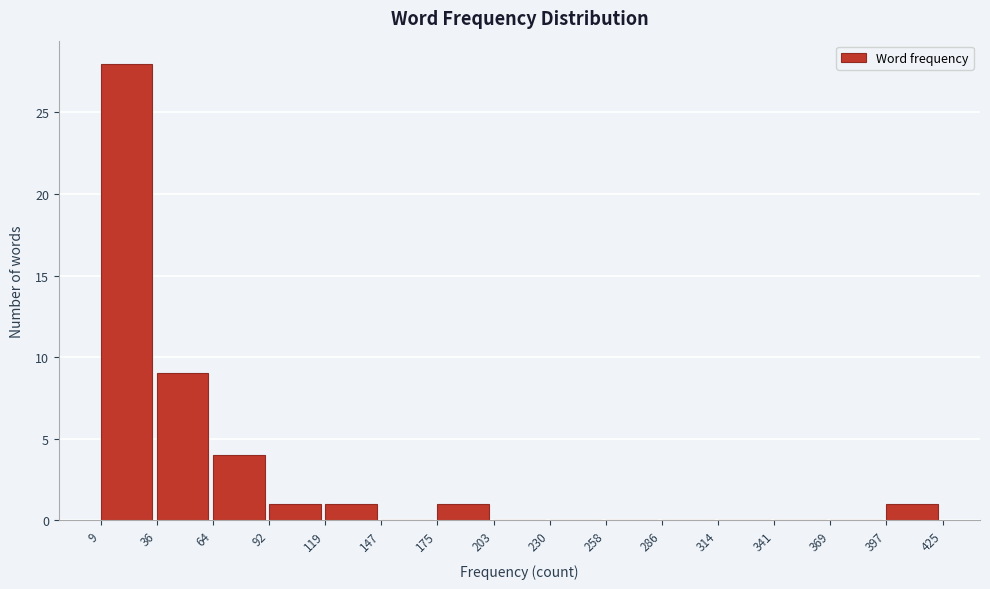

What is the height of the bar covering 119 to 147 on the x-axis? The values are not printed on the chart, so give them approximately, as read against the axis.

1